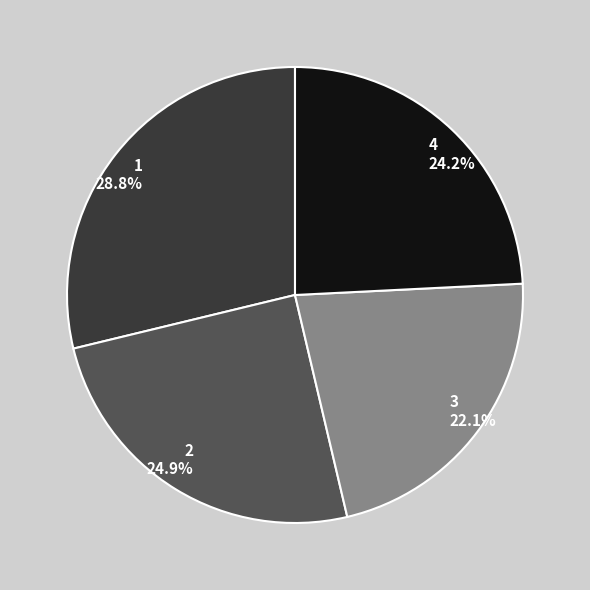

True or false: 2 accounts for 25% of the total.

True